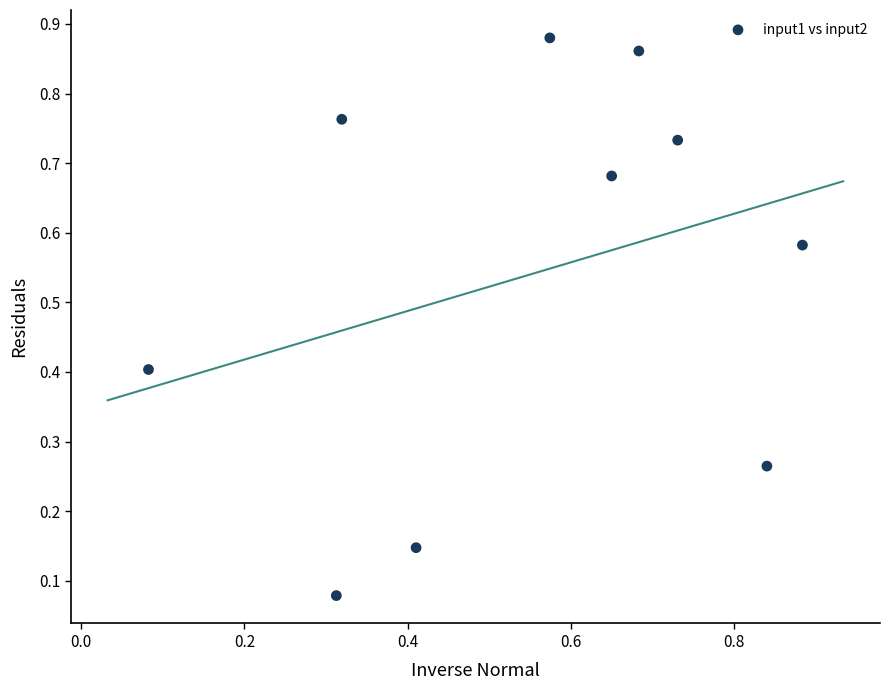

What is the average Y value?

0.5